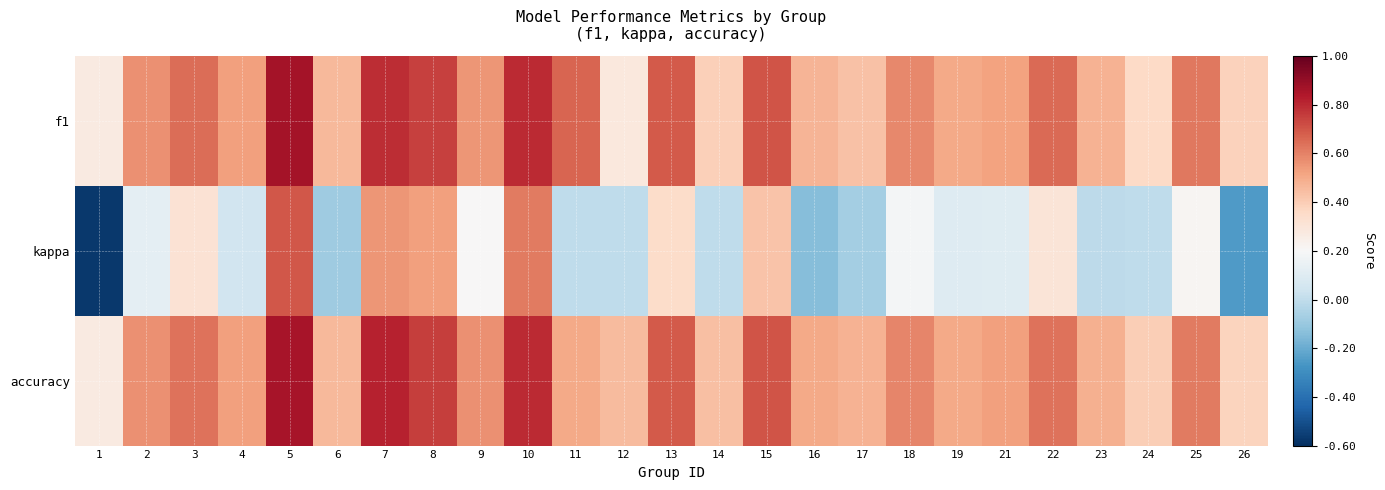

What is the total value across all series at 10?

2.2